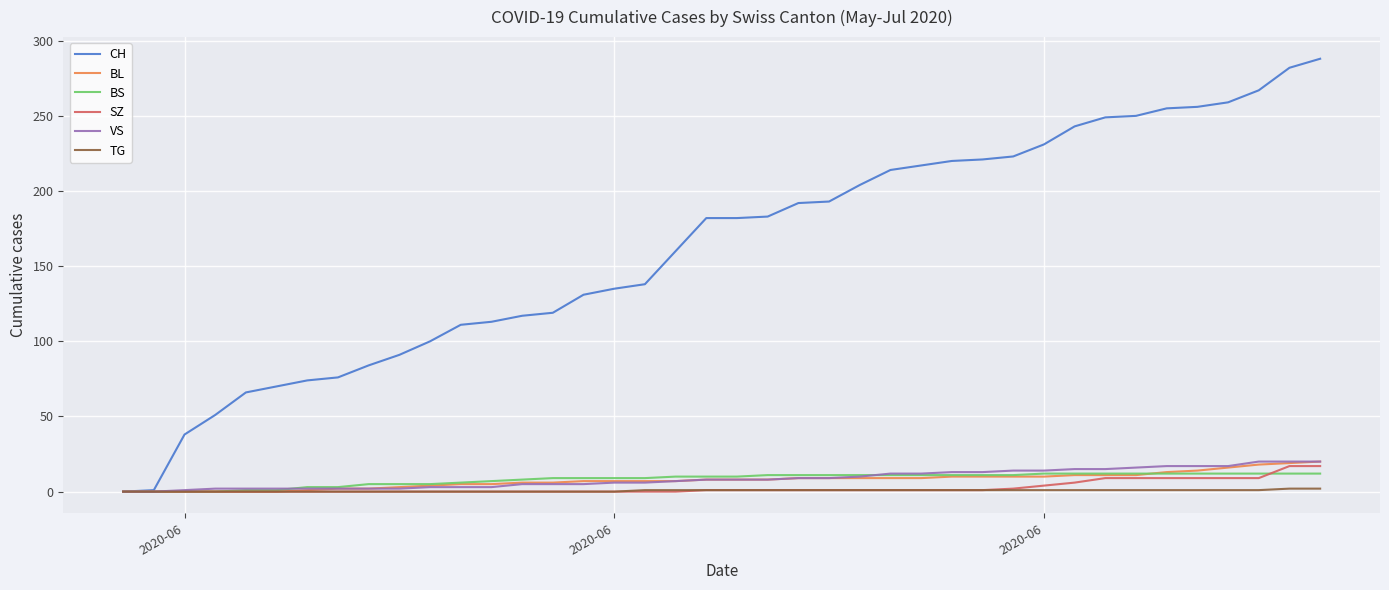

Which series has the widest spread of values?

CH